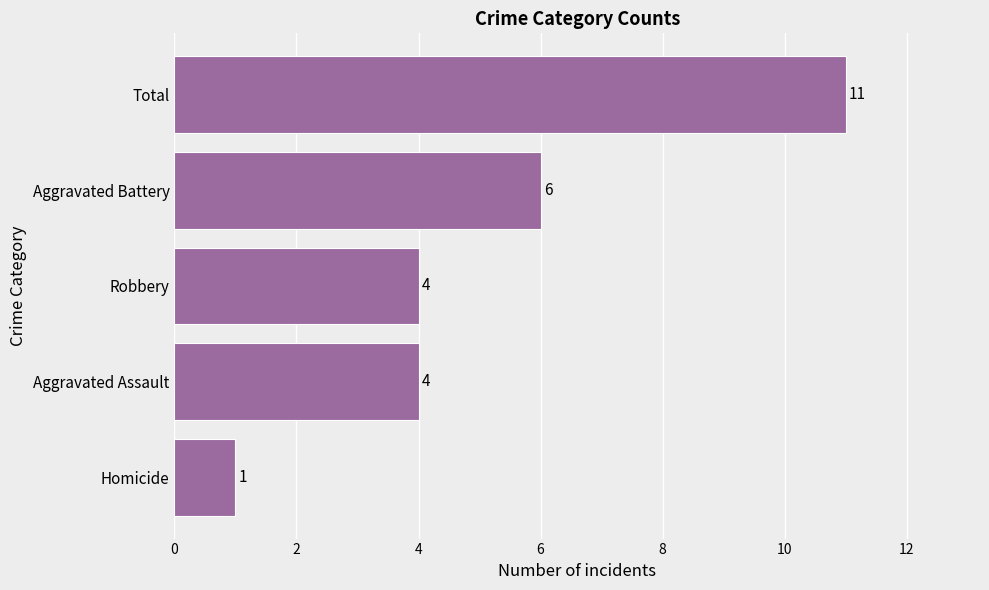

The chart shows a value of 6 at Aggravated Battery. True or false?

True